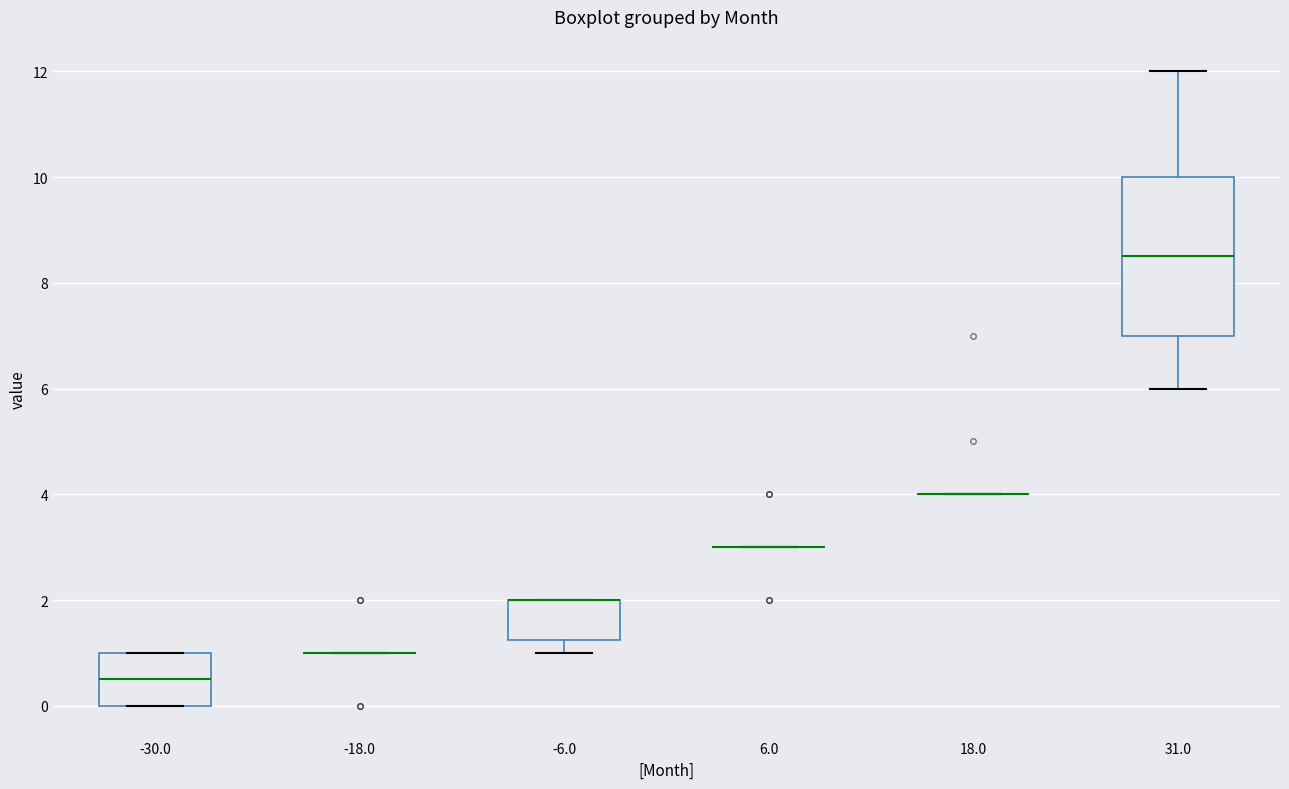

Reading left to right, read every box against the y-axis: the position of its median line, the range the box covers, and the ends of its whiskers. The values are not printed on the chart, so give them approximately, as read against the axis.

-30.0: median 0.6, box 0.0 to 1.0, whiskers 0.0 to 1.0
-18.0: box collapsed to a line at 1.0, whiskers 1.0 to 1.0
-6.0: median 2.0 (drawn on the box's upper edge), box 1.2 to 2.0, whiskers 1.0 to 2.0
6.0: box collapsed to a line at 3.0, whiskers 3.0 to 3.0
18.0: box collapsed to a line at 4.0, whiskers 4.0 to 4.0
31.0: median 8.6, box 7.0 to 10.0, whiskers 6.0 to 12.0